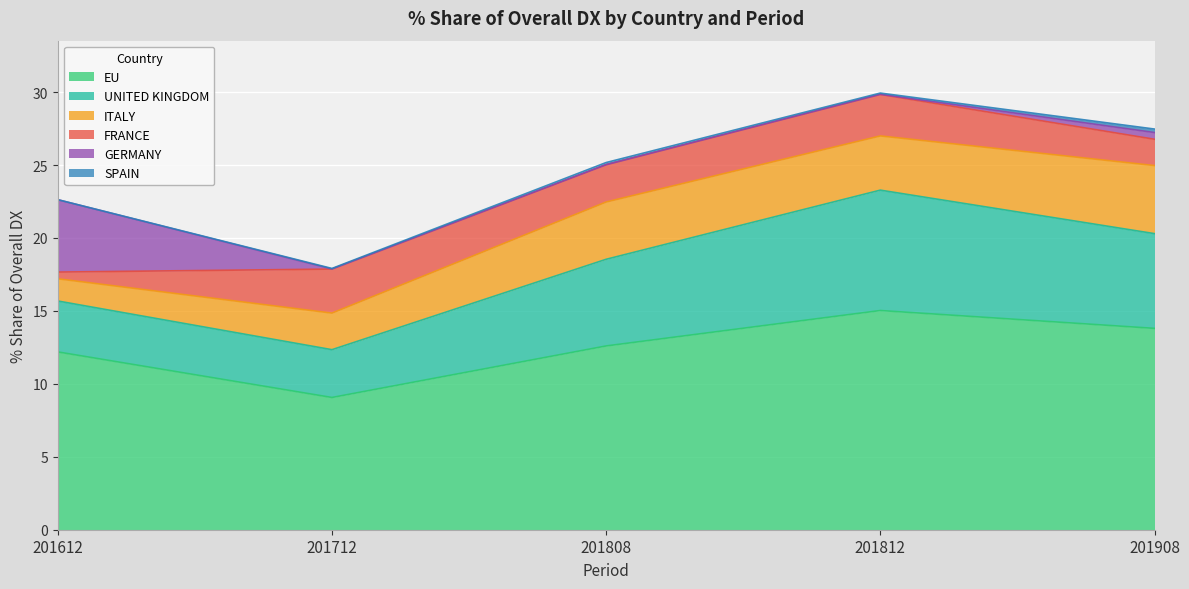

How many values in the 201808_% Share series are below 3?

3